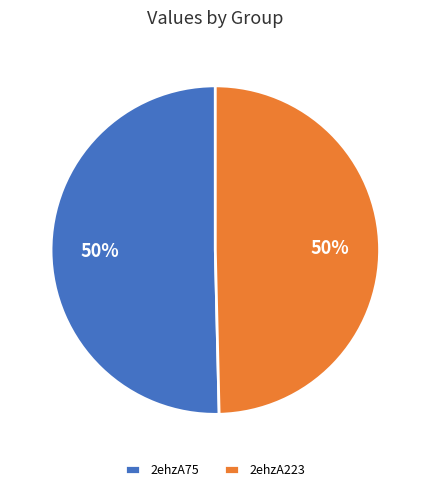

Is it true that 2ehzA223 is 42% of the pie?

False